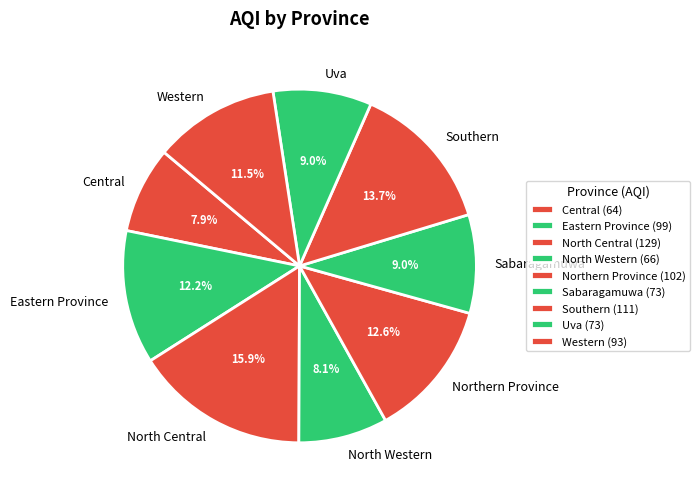

Does any single category account for the majority?

No